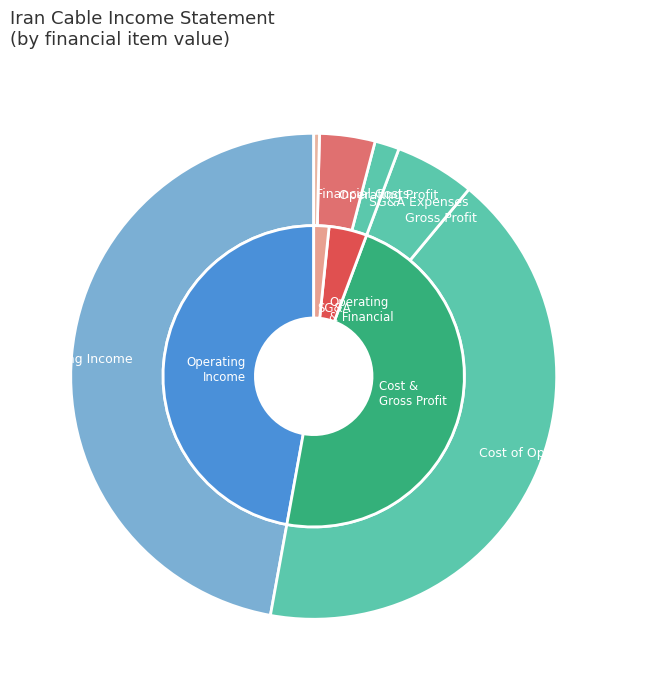

Combined, do selling_general_administrative_expenses and operating_Income account for over 50%?

No